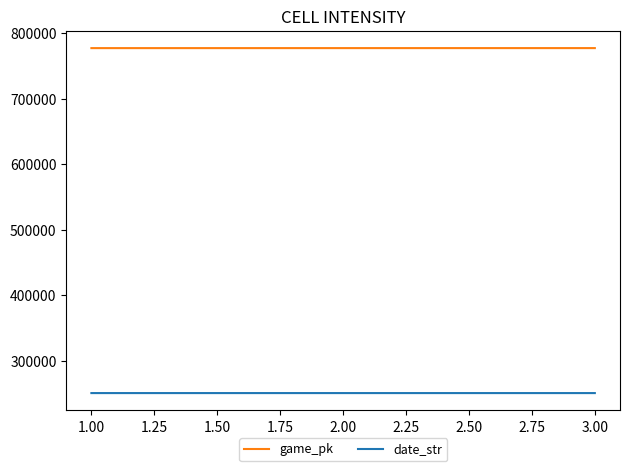

What is the total value across all series at 1.00?

1028109